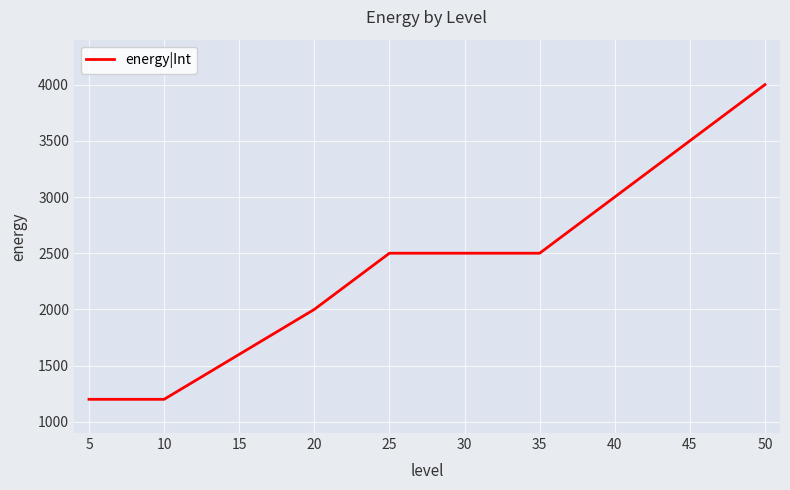

What is the sum of all values?

24000